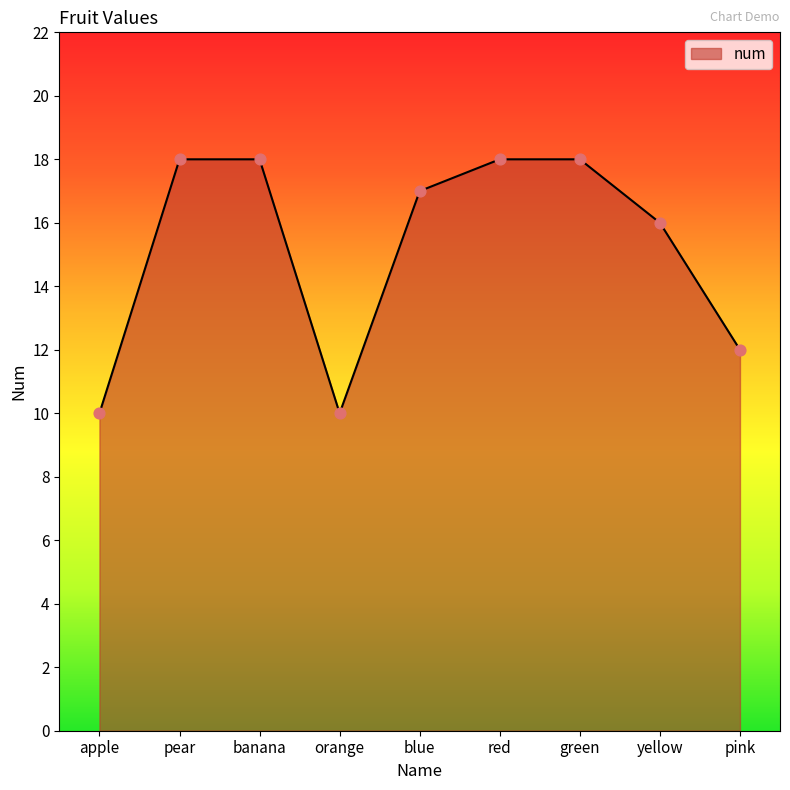

Between orange and banana, which is larger?

banana